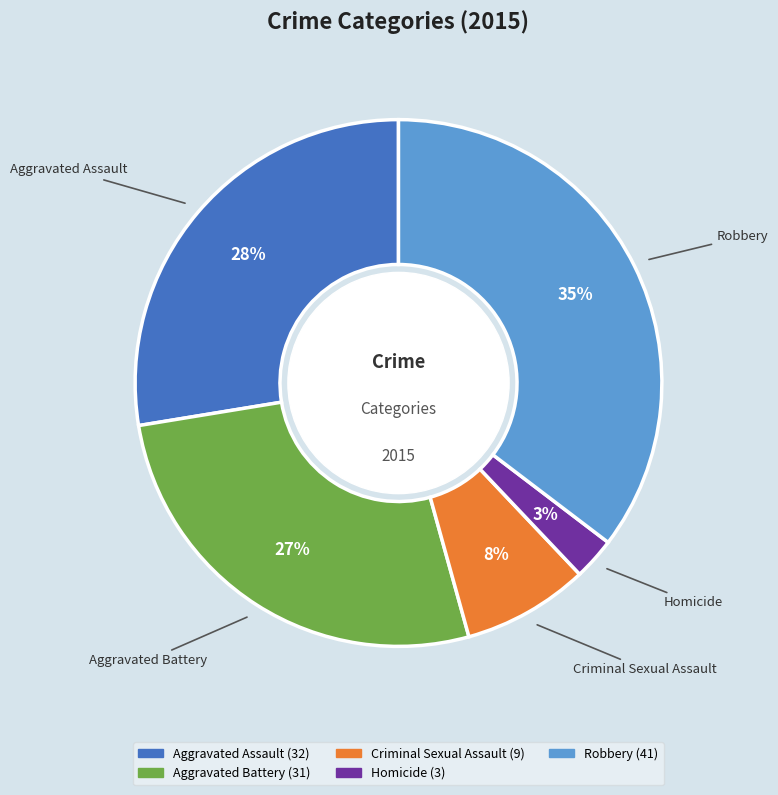

True or false: Robbery accounts for 22% of the total.

False